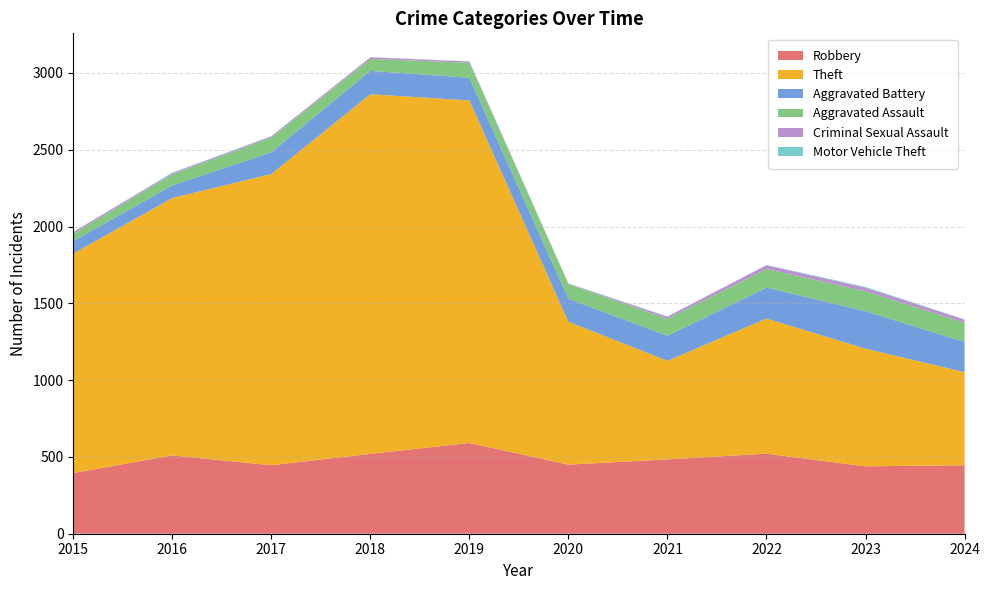

Reading left to right, transcribe all the data shown in this chart.

Robbery: 395	510	446	520	591	450	484	521	439	446
Theft: 1429	1676	1896	2342	2230	930	642	880	766	606
Aggravated Battery: 82	82	142	152	148	150	163	202	244	197
Aggravated Assault: 46	71	95	77	98	94	110	121	130	125
Criminal Sexual Assault: 12	8	8	11	8	3	14	24	22	20
Motor Vehicle Theft: 1	4	2	1	1	3	2	2	6	2